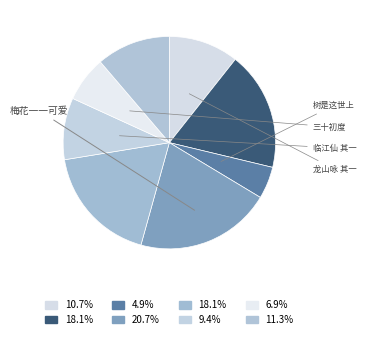

How many slices are in this pie chart?

8